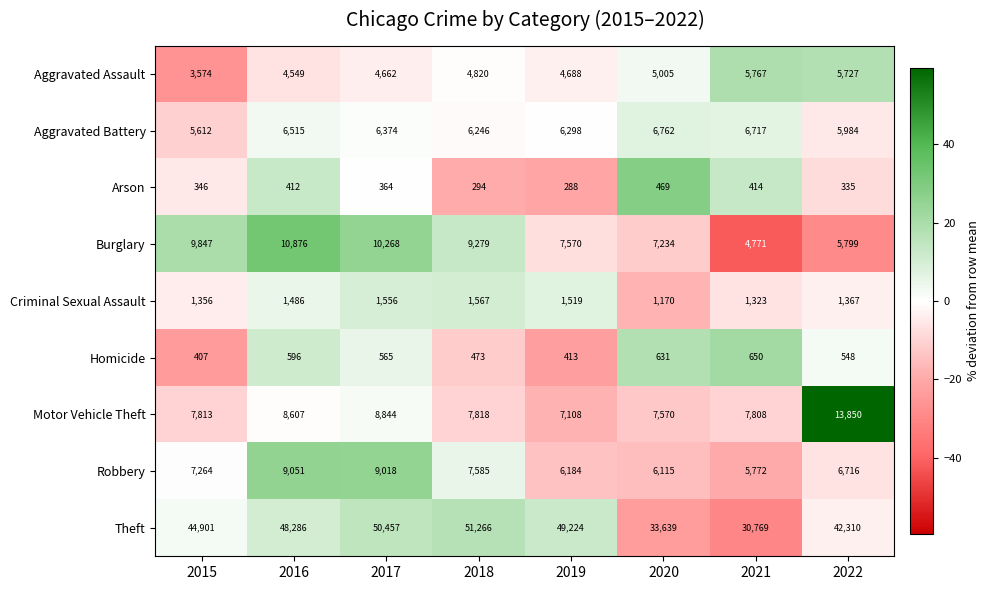

Which category has the lowest value across all series?

2019